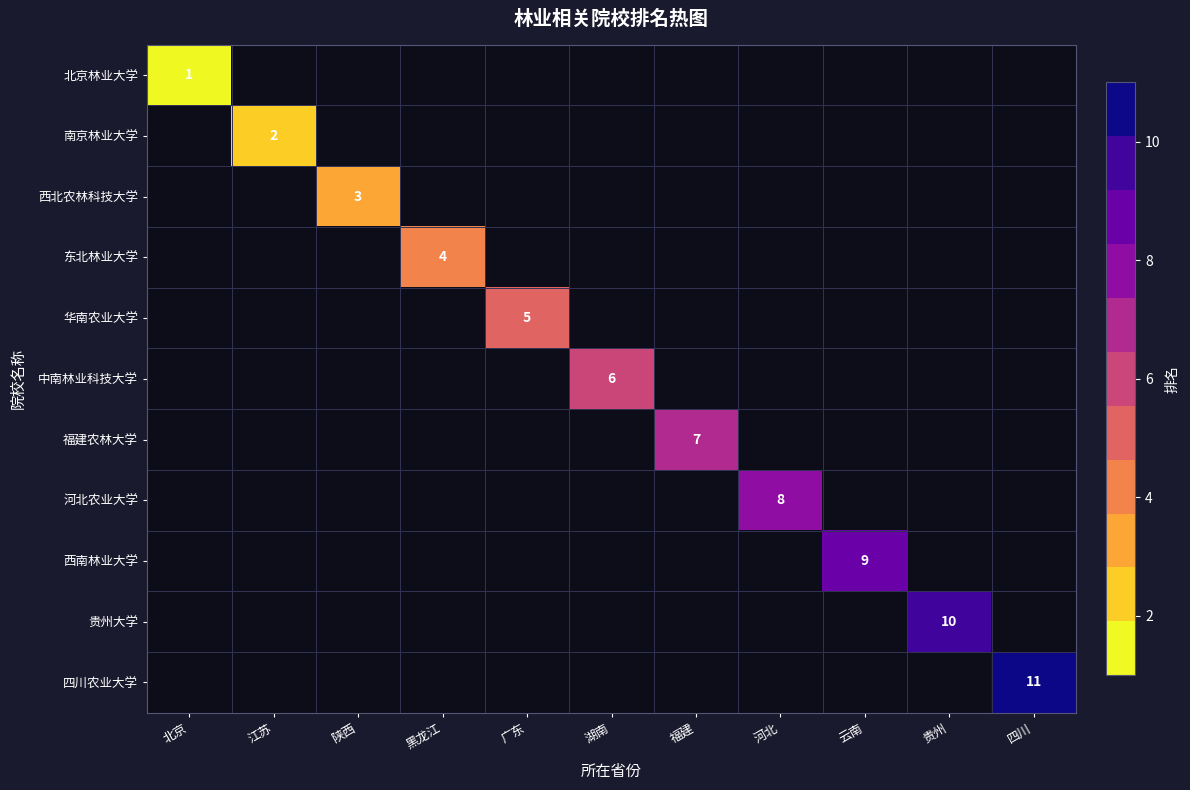

What is the greatest value displayed?

11.0